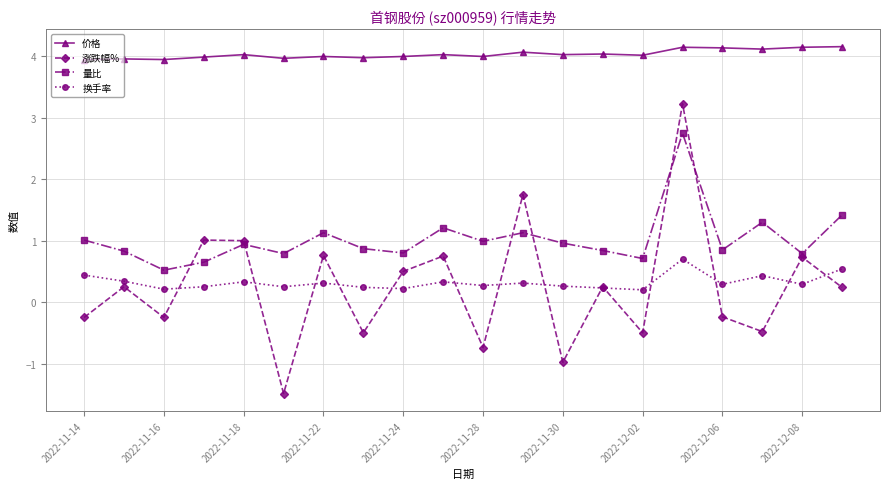

What is the difference between the maximum and minimum values in the 涨跌幅% series?

4.7